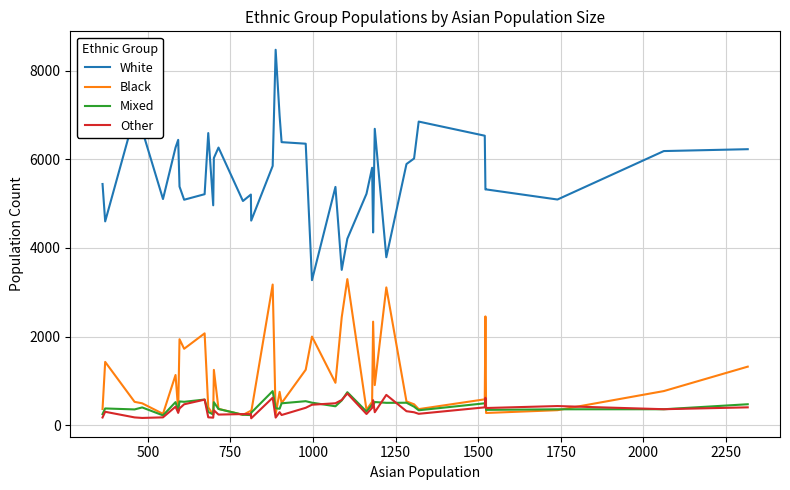

Which series has the widest spread of values?

White